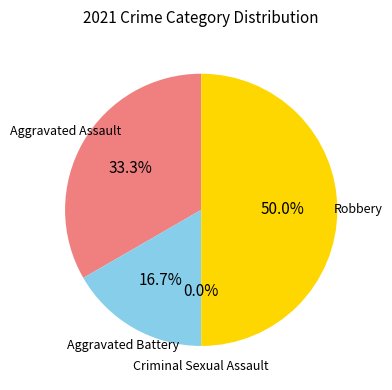

Combined, do Aggravated Assault and Criminal Sexual Assault account for over 50%?

No